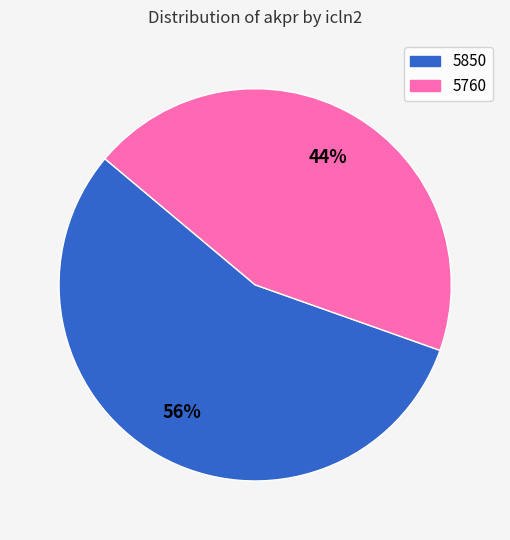

To the nearest percent, what is the average slice percentage?

50%